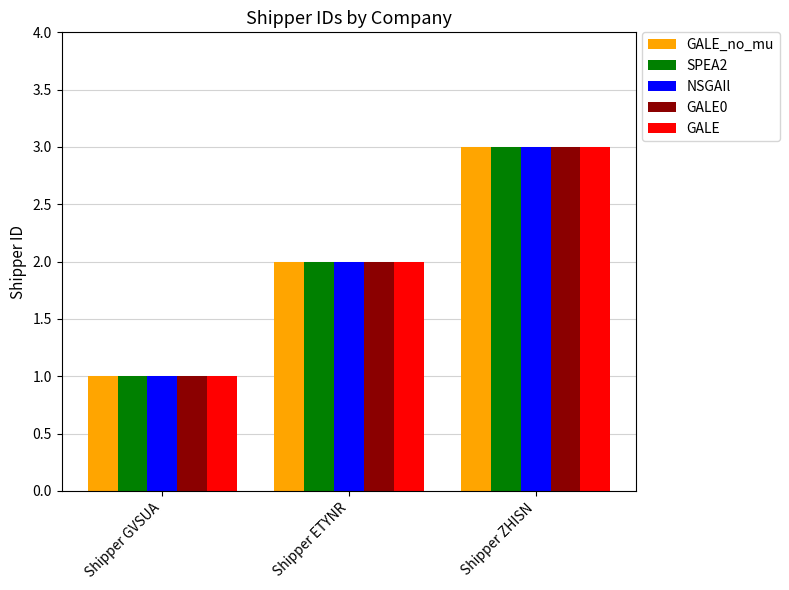

Does the chart contain any negative values?

No